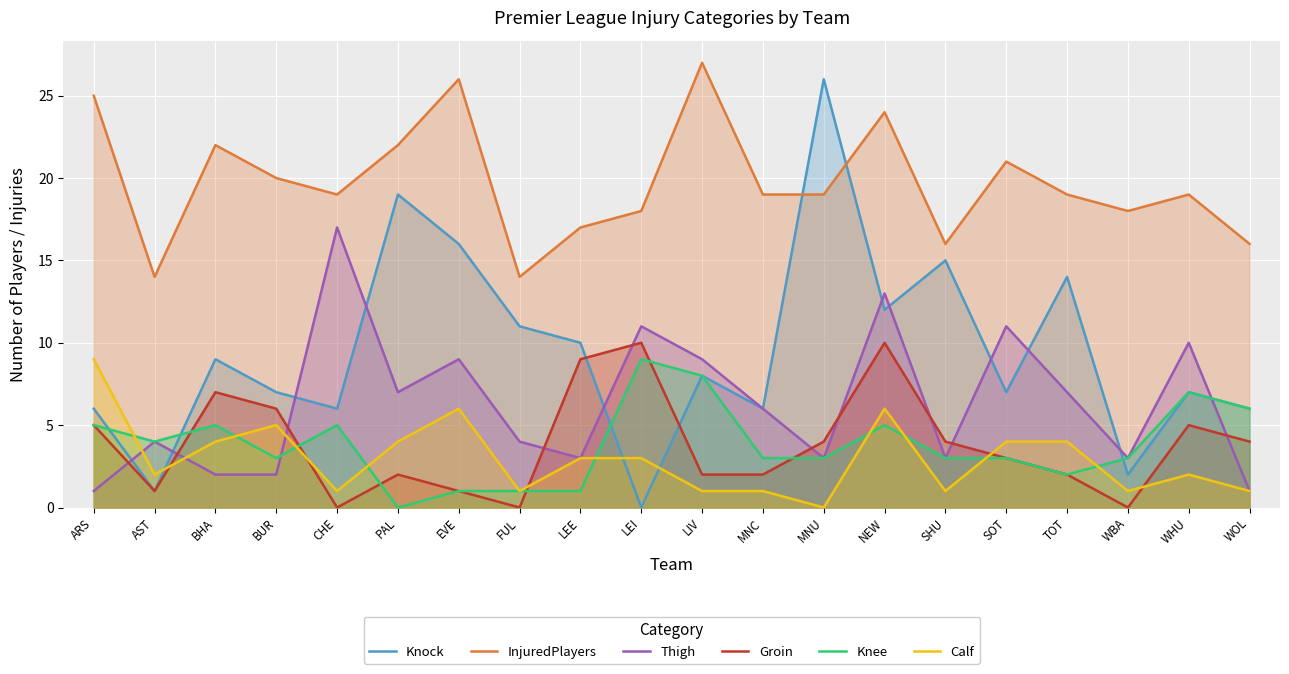

At which category does Calf reach its first local peak?

BUR